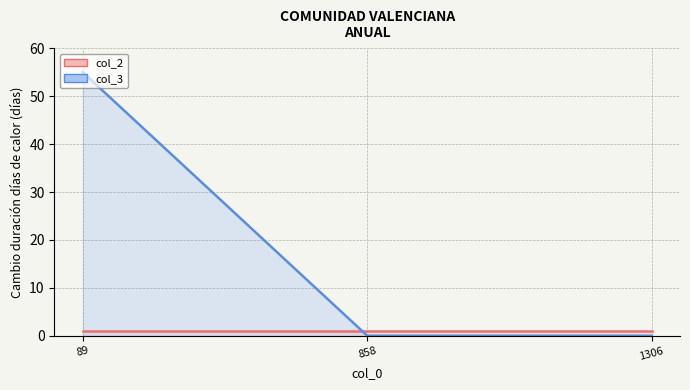

List the series in order of their peak value, highest first.

col_3, col_2